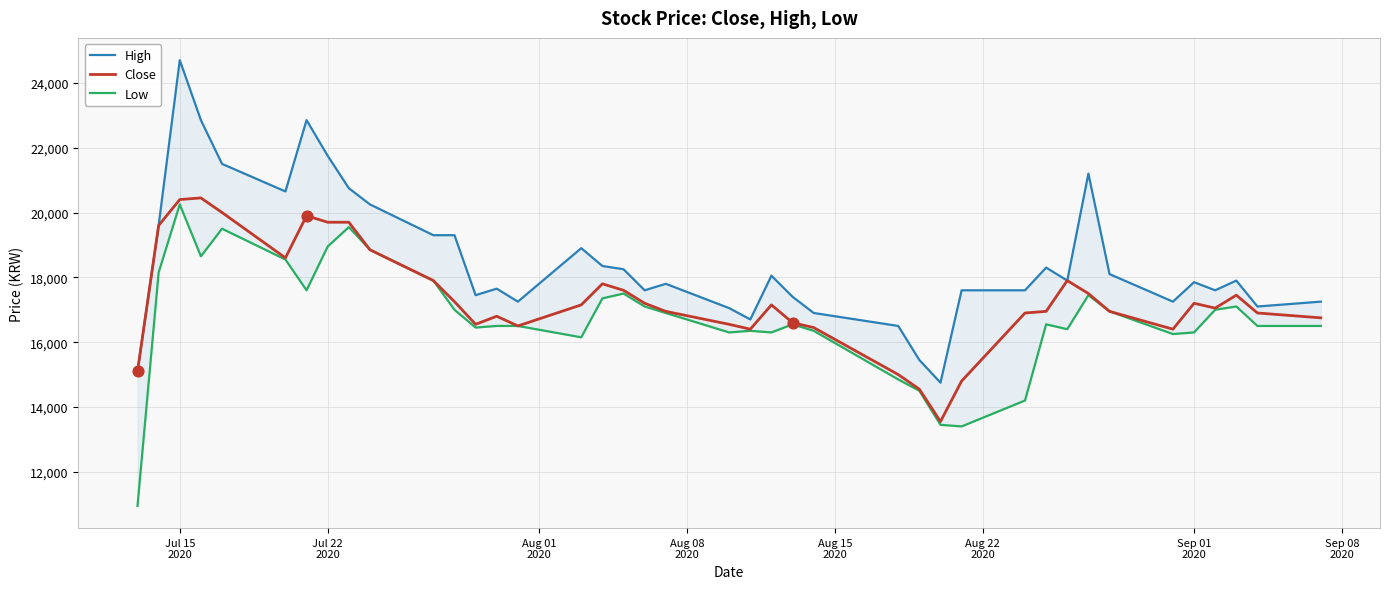

At how many categories does at least one series exceed 16288?

37